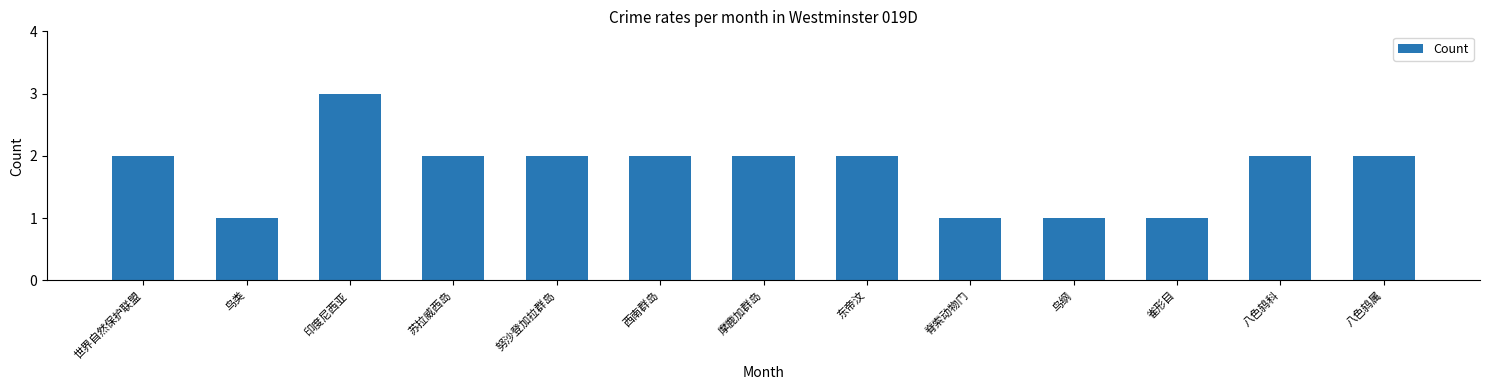

Is it true that the value at 八色鸫属 is 2?

True